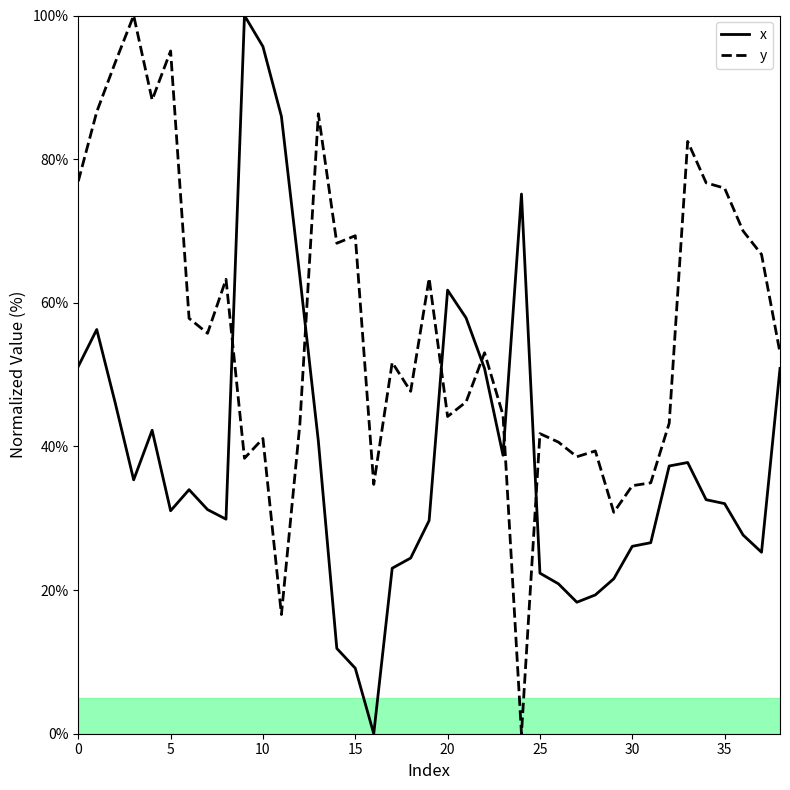

Which series has the largest total across all categories?

y